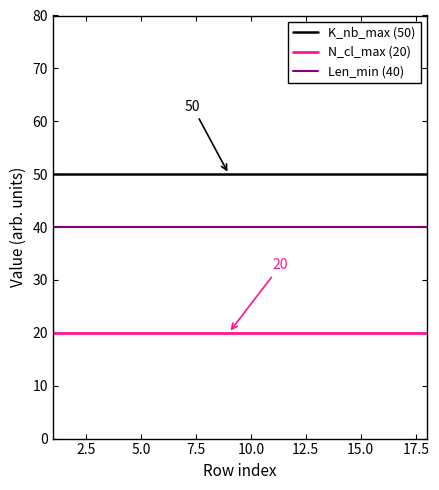

Reading right to left, list all the values displayed in this chart.

K_nb_max (50): 50	50	50	50	50	50	50	50	50	50	50	50	50	50	50	50	50	50
N_cl_max (20): 20	20	20	20	20	20	20	20	20	20	20	20	20	20	20	20	20	20
Len_min (40): 40	40	40	40	40	40	40	40	40	40	40	40	40	40	40	40	40	40